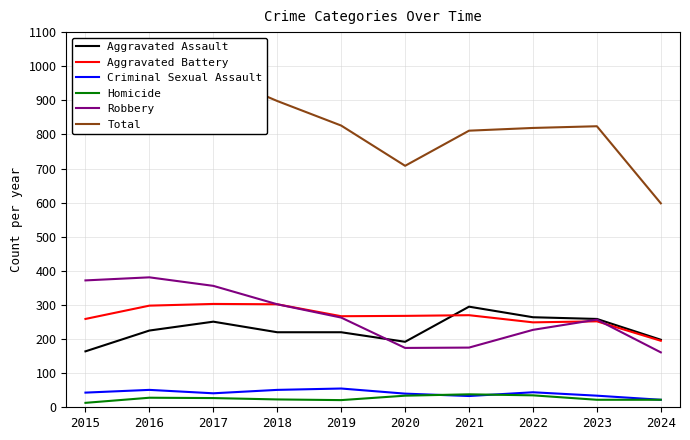

Is the value of Homicide at 2022 greater than the value of Aggravated Battery at 2022?

No